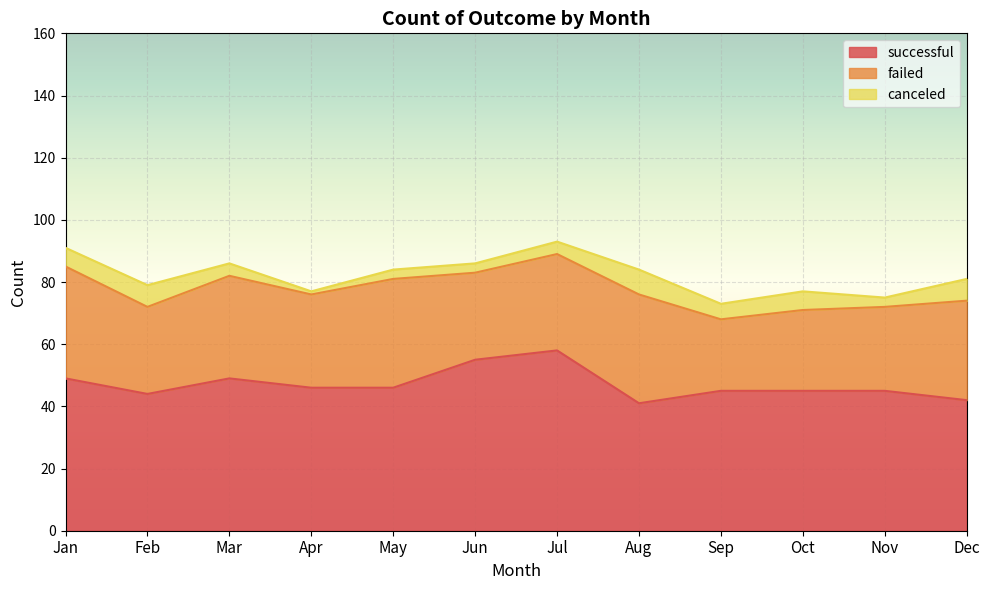

Reading right to left, list all the values displayed in this chart.

successful: Dec=42	Nov=45	Oct=45	Sep=45	Aug=41	Jul=58	Jun=55	May=46	Apr=46	Mar=49	Feb=44	Jan=49
failed: Dec=32	Nov=27	Oct=26	Sep=23	Aug=35	Jul=31	Jun=28	May=35	Apr=30	Mar=33	Feb=28	Jan=36
canceled: Dec=7	Nov=3	Oct=6	Sep=5	Aug=8	Jul=4	Jun=3	May=3	Apr=1	Mar=4	Feb=7	Jan=6